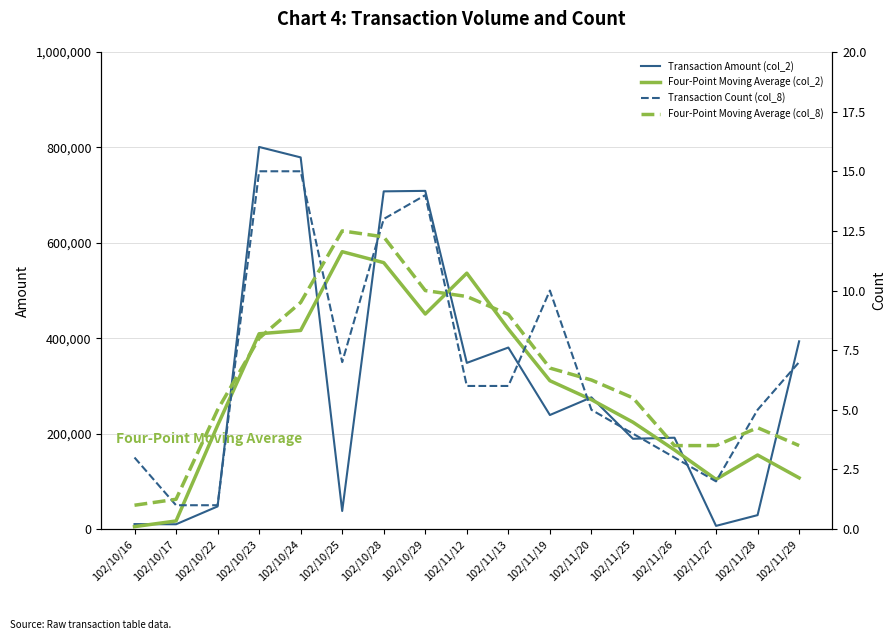

Reading left to right, what are all the values shown in this chart?

Transaction Amount (col_2): 10440.0	10100.0	47500.0	800960.0	779070.0	37950.0	707900.0	708930.0	348340.0	380540.0	239100.0	276100.0	189320.0	191500.0	6700.0	29250.0	393540.0
Four-Point Moving Average (col_2): 5135.0	17010.0	217250.0	409407.5	416370.0	581470.0	558462.5	450780.0	536427.5	419227.5	311020.0	271265.0	224005.0	165905.0	104192.5	155247.5	107372.5
Transaction Count (col_8): 3.0	1.0	1.0	15.0	15.0	7.0	13.0	14.0	6.0	6.0	10.0	5.0	4.0	3.0	2.0	5.0	7.0
Four-Point Moving Average (col_8): 1.0	1.2	5.0	8.0	9.5	12.5	12.2	10.0	9.8	9.0	6.8	6.2	5.5	3.5	3.5	4.2	3.5